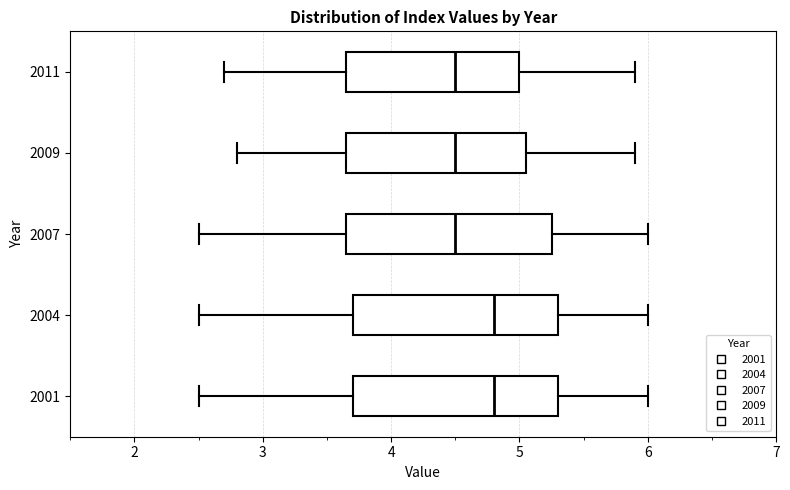

Where does the right whisker of the box at y = 2009 end on the x-axis? The values are not printed on the chart, so give them approximately, as read against the axis.

5.9